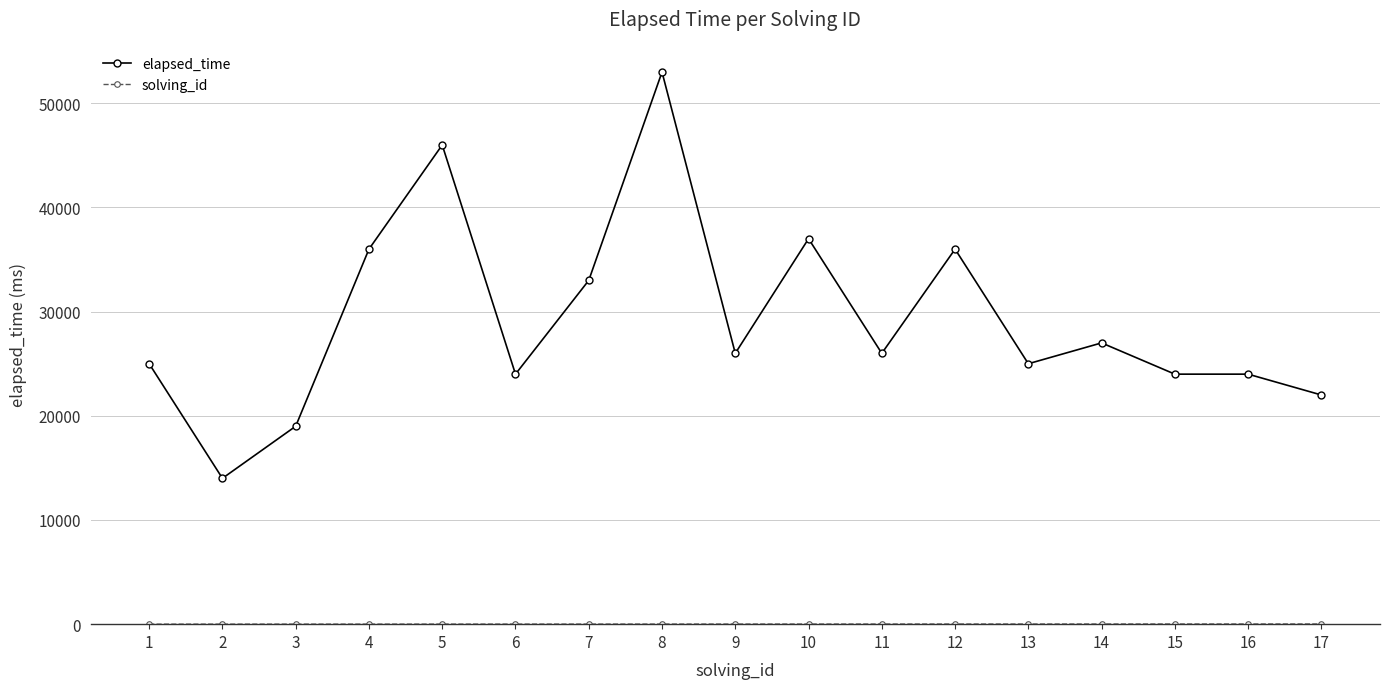

Where is the first local maximum for elapsed_time?

5